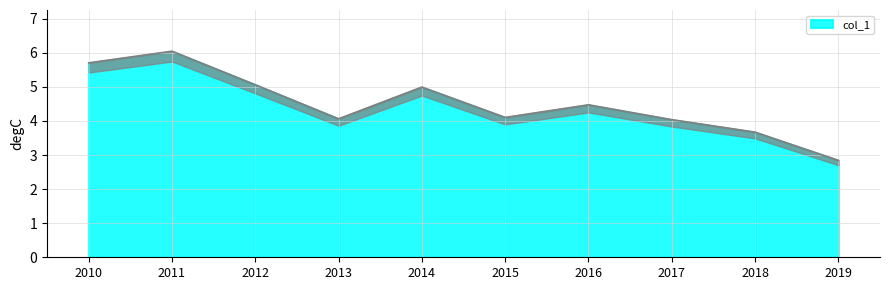

True or false: col_1 has a value of 9.2 at 2011.

False